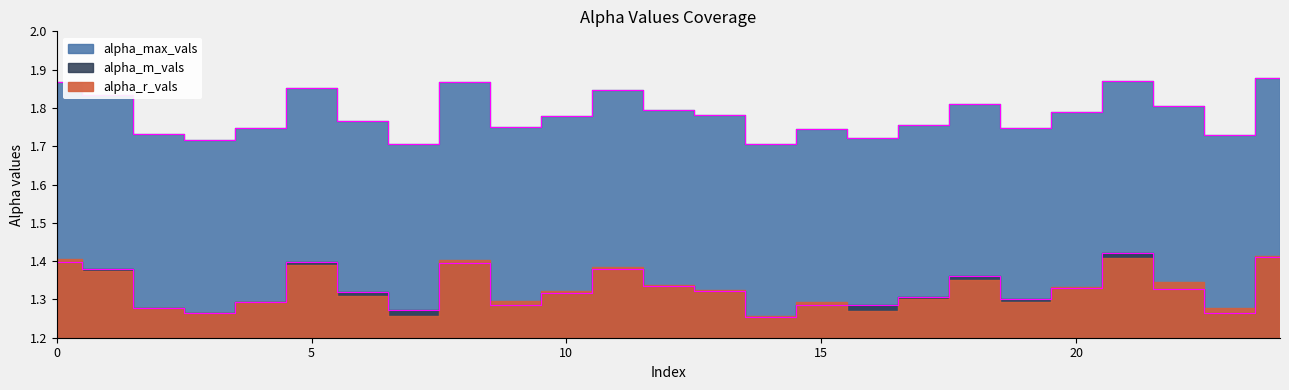

True or false: alpha_max_vals has more than 2 interior local peaks.

True